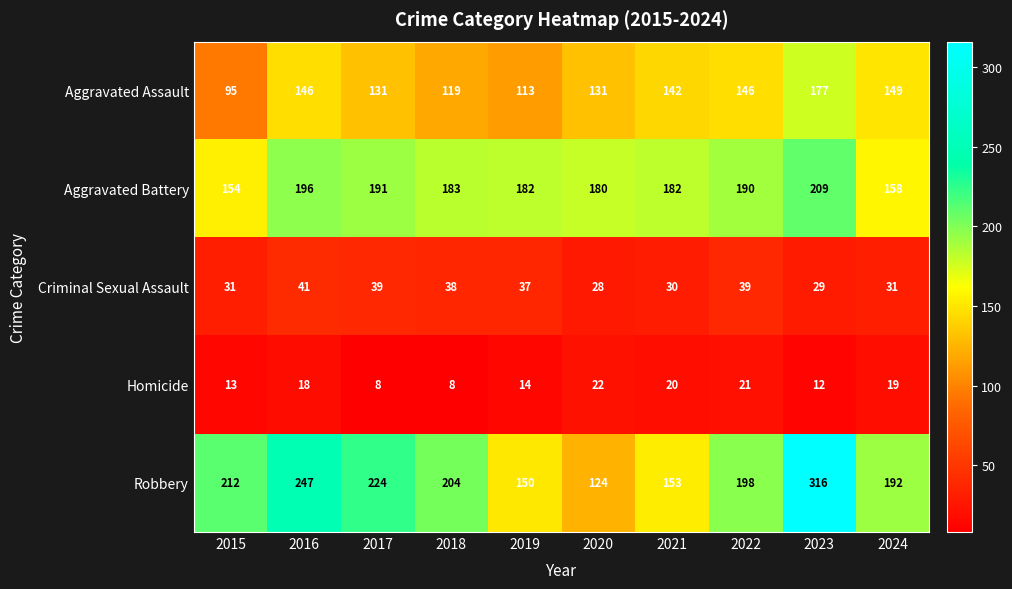

Which category has the highest value across all series?

2023